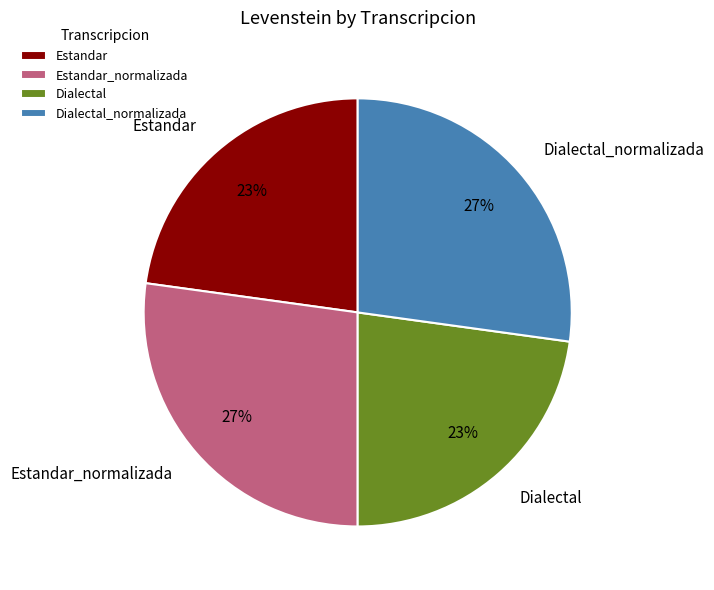

Is Estandar_normalizada the majority of the pie?

No